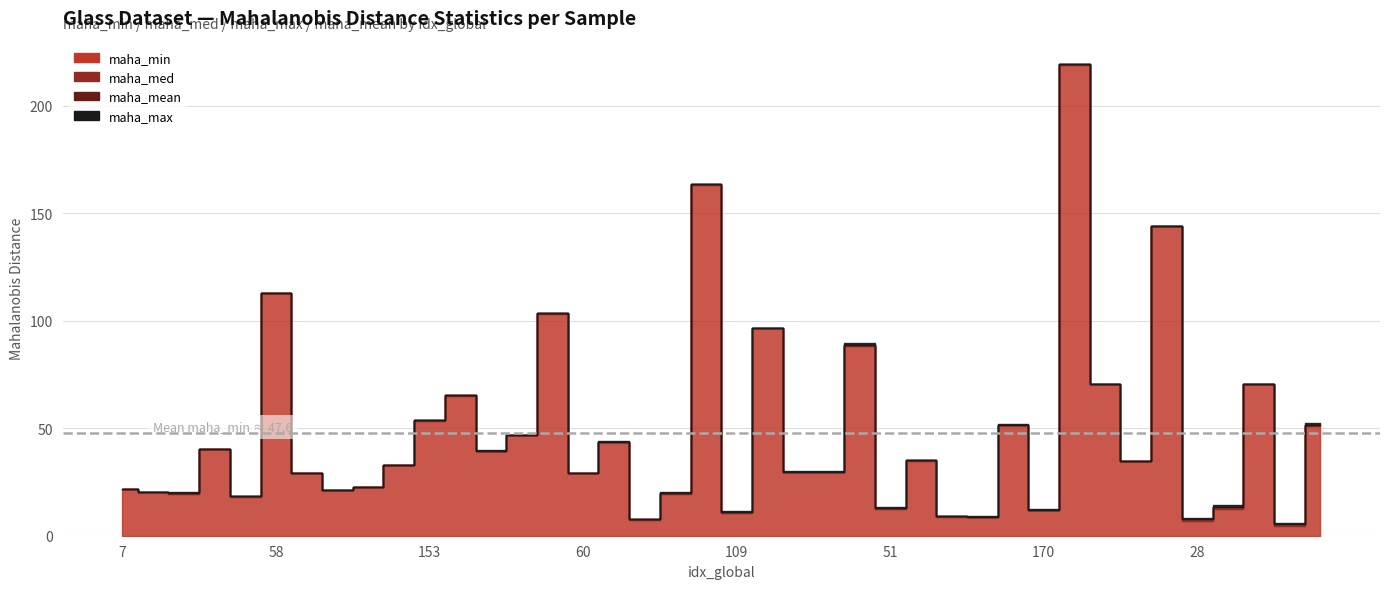

Reading right to left, transcribe all the data shown in this chart.

maha_min: 88=51.0	67=4.5	38=70.6	34=12.5	28=6.7	14=143.8	12=34.8	8=70.5	0=219.1	170=11.9	162=51.4	155=8.6	149=8.7	96=34.8	51=12.5	23=88.3	156=29.5	129=29.7	118=96.5	109=10.7	104=163.3	94=19.3	87=7.4	81=43.4	60=29.0	25=103.3	169=46.7	168=39.5	163=65.1	153=53.6	143=33.0	139=22.7	121=21.3	102=29.0	58=112.9	45=18.0	21=40.1	15=19.5	9=20.1	7=21.7
maha_med: 88=51.6	67=5.6	38=70.6	34=13.2	28=7.7	14=143.9	12=34.9	8=70.6	0=219.2	170=12.1	162=51.6	155=8.9	149=9.1	96=35.2	51=12.7	23=88.6	156=29.6	129=29.8	118=96.6	109=11.2	104=163.4	94=19.8	87=7.7	81=43.7	60=29.1	25=103.4	169=46.8	168=39.6	163=65.2	153=53.7	143=33.0	139=22.8	121=21.4	102=29.1	58=112.9	45=18.3	21=40.2	15=19.7	9=20.2	7=21.8
maha_max: 88=52.5	67=6.1	38=70.7	34=14.2	28=8.4	14=143.9	12=34.9	8=70.7	0=219.3	170=12.2	162=51.9	155=9.3	149=9.2	96=35.4	51=13.2	23=89.6	156=30.0	129=29.9	118=96.6	109=11.4	104=163.4	94=20.1	87=7.9	81=44.0	60=29.2	25=103.4	169=47.1	168=39.7	163=65.5	153=53.8	143=33.1	139=22.8	121=21.5	102=29.1	58=113.0	45=18.4	21=40.3	15=20.1	9=20.3	7=21.9
maha_mean: 88=51.7	67=5.5	38=70.6	34=13.2	28=7.6	14=143.9	12=34.9	8=70.6	0=219.2	170=12.1	162=51.6	155=8.9	149=9.0	96=35.1	51=12.7	23=88.7	156=29.7	129=29.8	118=96.6	109=11.2	104=163.4	94=19.8	87=7.7	81=43.7	60=29.1	25=103.4	169=46.8	168=39.6	163=65.3	153=53.7	143=33.0	139=22.8	121=21.4	102=29.1	58=112.9	45=18.3	21=40.2	15=19.8	9=20.2	7=21.8